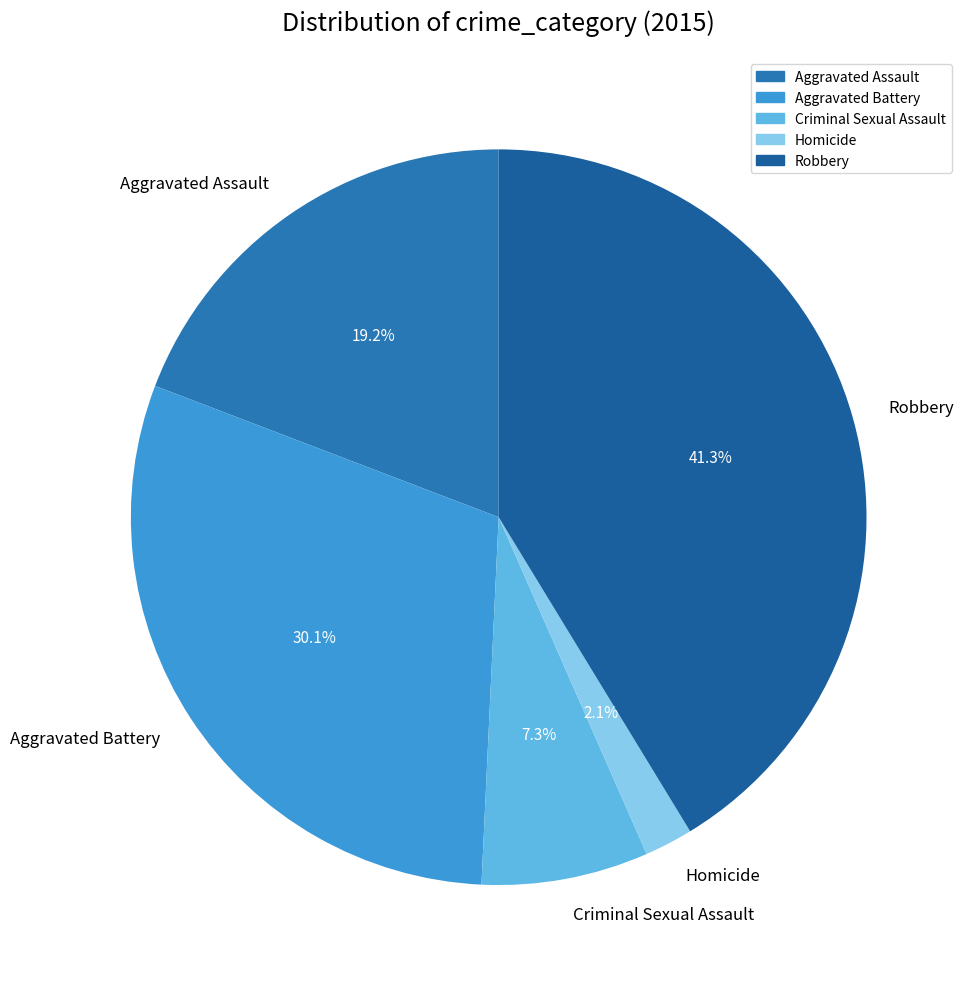

Does Robbery represent more than half of the total?

No